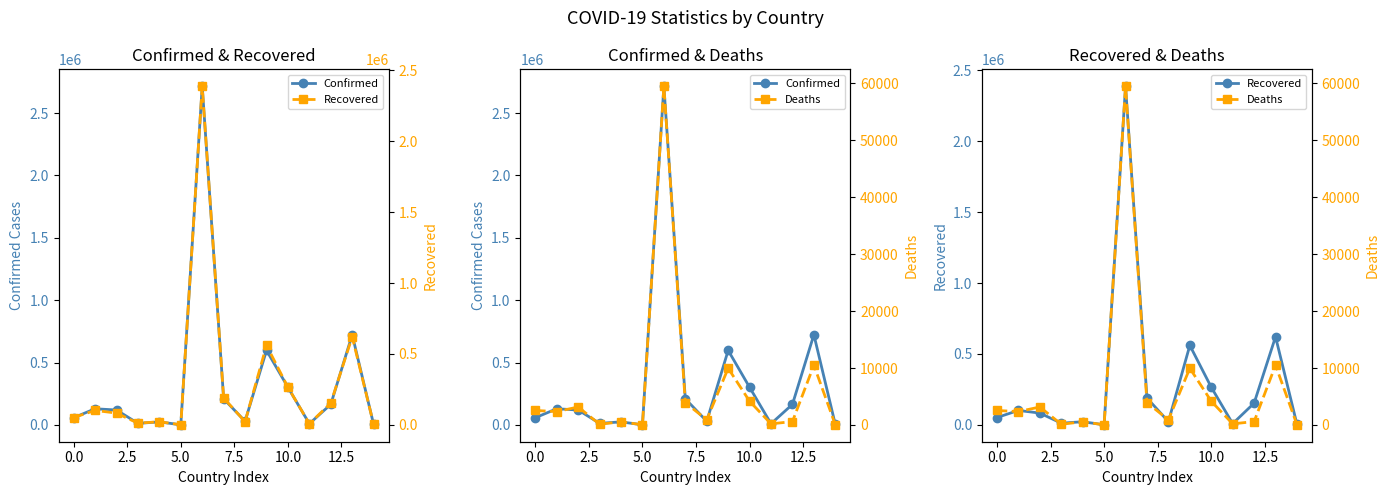

True or false: Recovered and Deaths intersect in this chart.

False